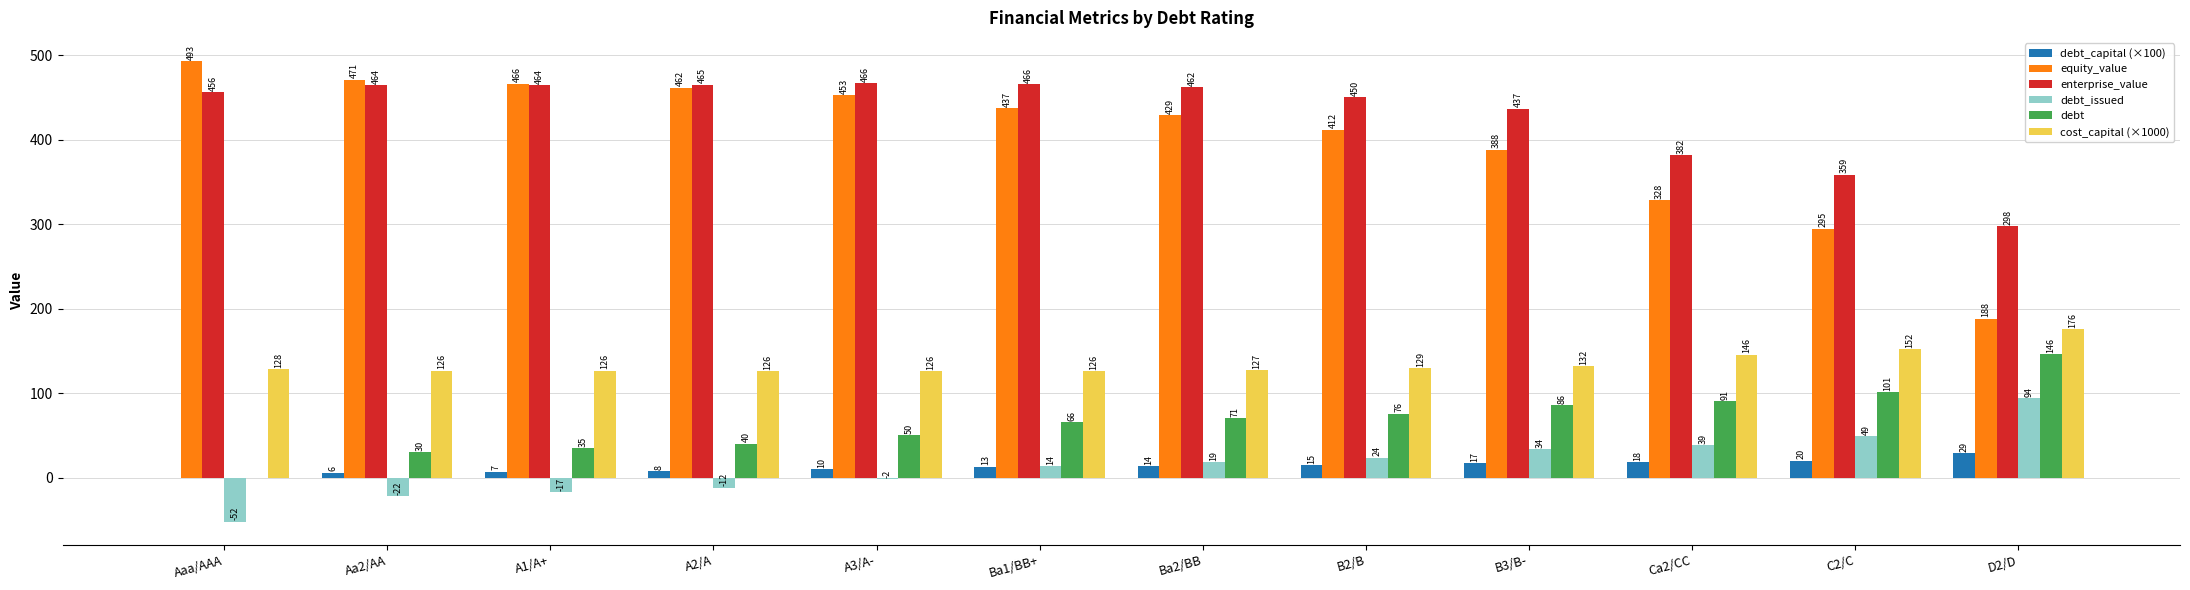

Between B2/B and D2/D, which series saw the biggest shift?

equity_value